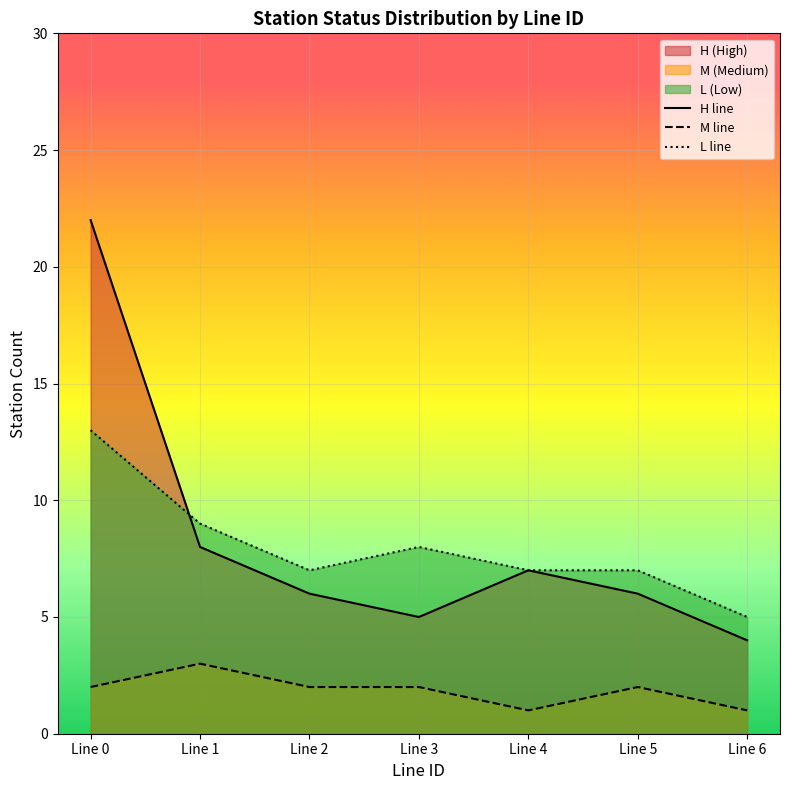

The H line series shows 6 at Line 2. True or false?

True